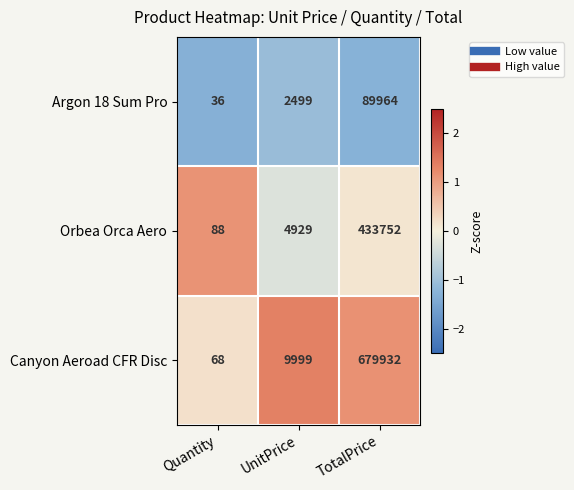

Which category has the highest value across all series?

TotalPrice